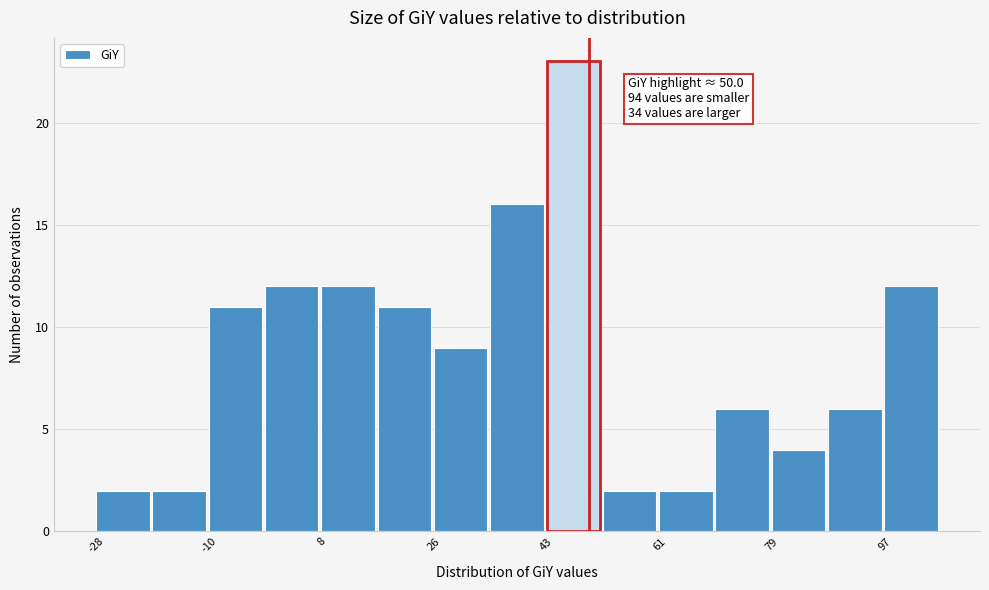

Which range on the x-axis has the tallest bar?

44 to 52